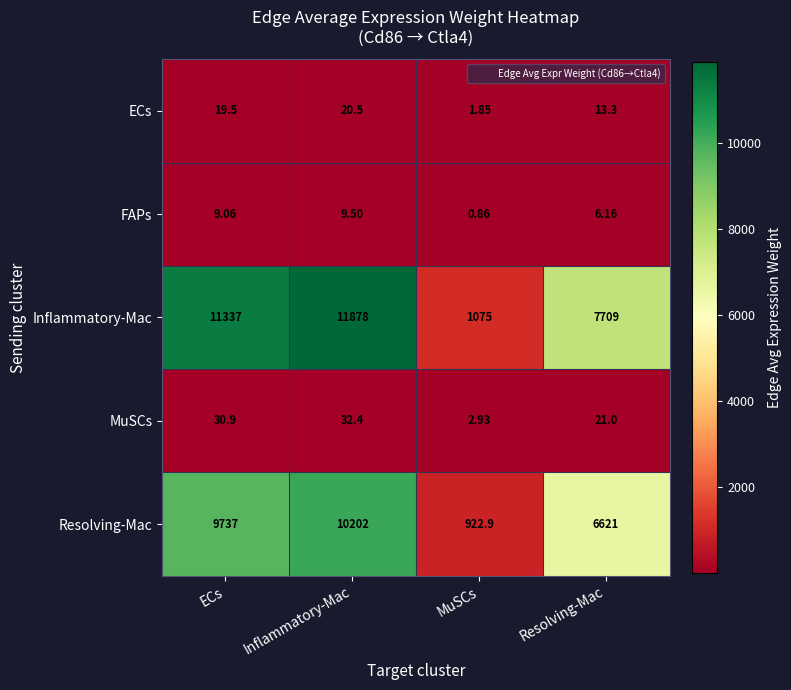

At which label does ECs first exceed 19?

ECs